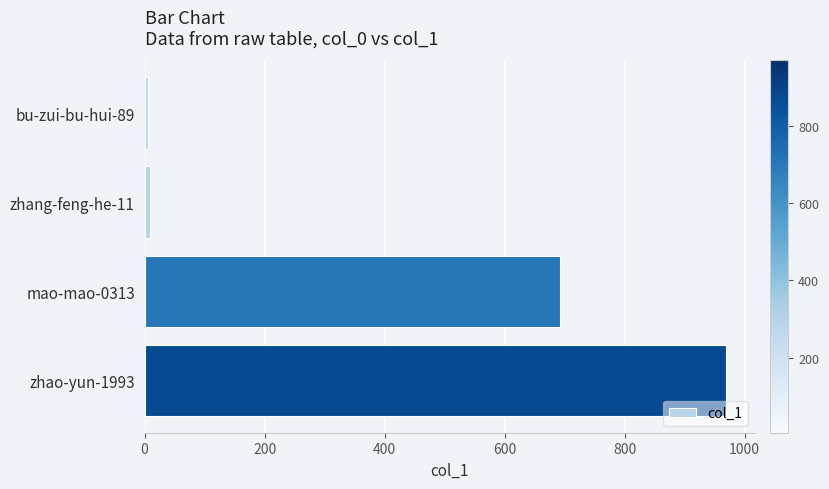

What is the label of the 3rd bar from the bottom?

zhang-feng-he-11